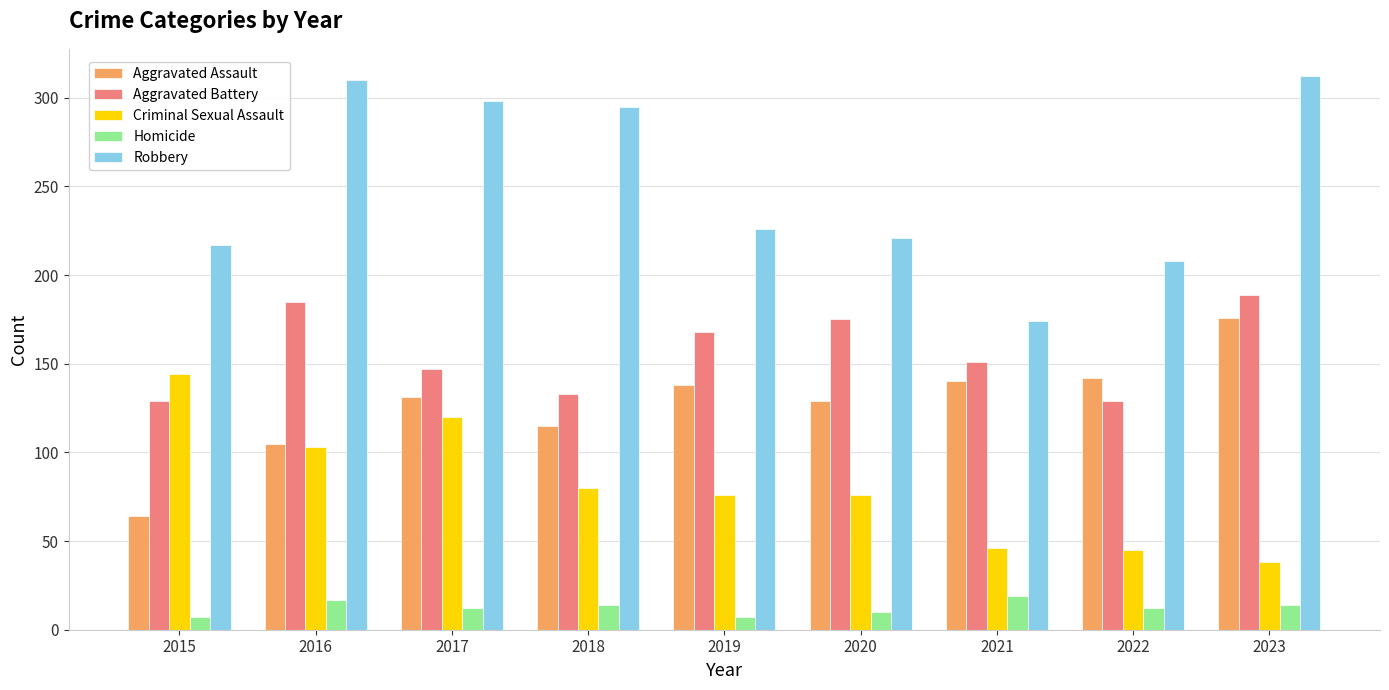

Where is Robbery nearest to the value 243?

2019